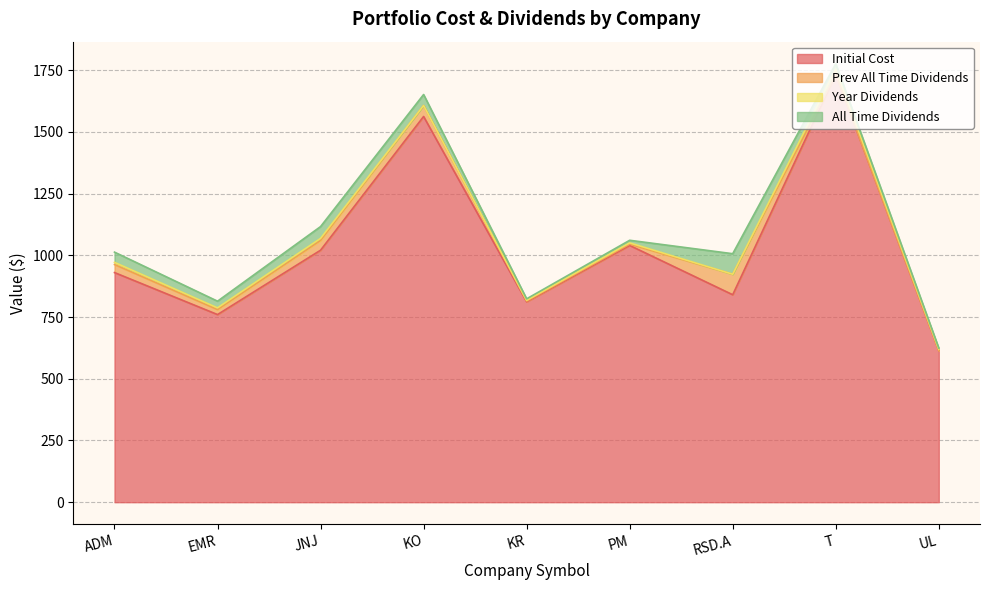

Rank the categories by Prev All Time Dividends value from lowest to highest.

T, UL, KR, PM, EMR, ADM, JNJ, KO, RSD.A